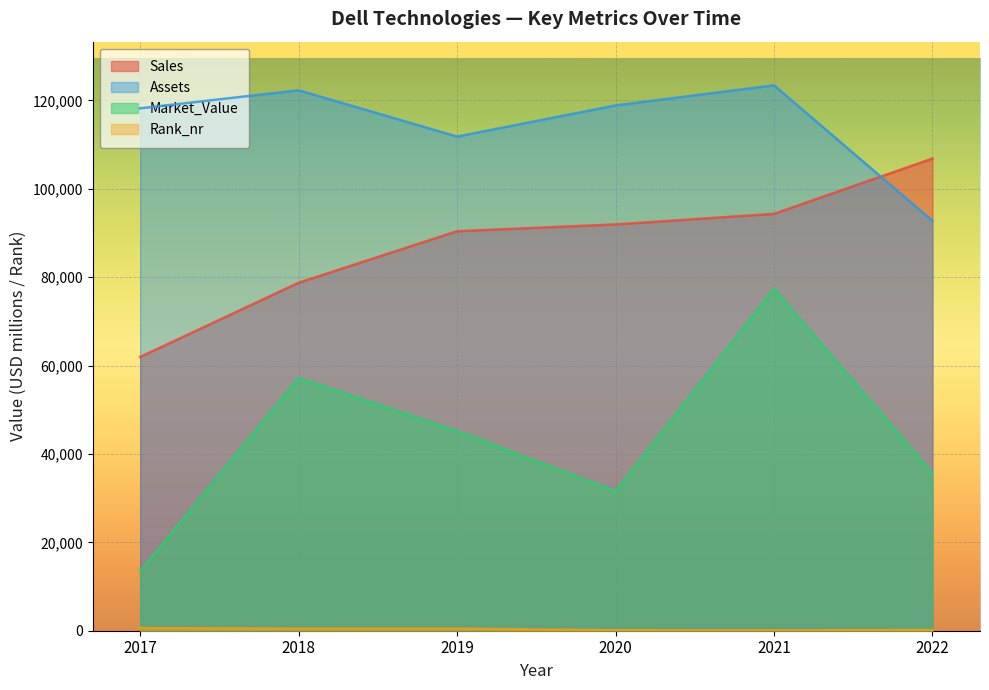

What is the value of the Market_Value point at the 4th from the left?

31568